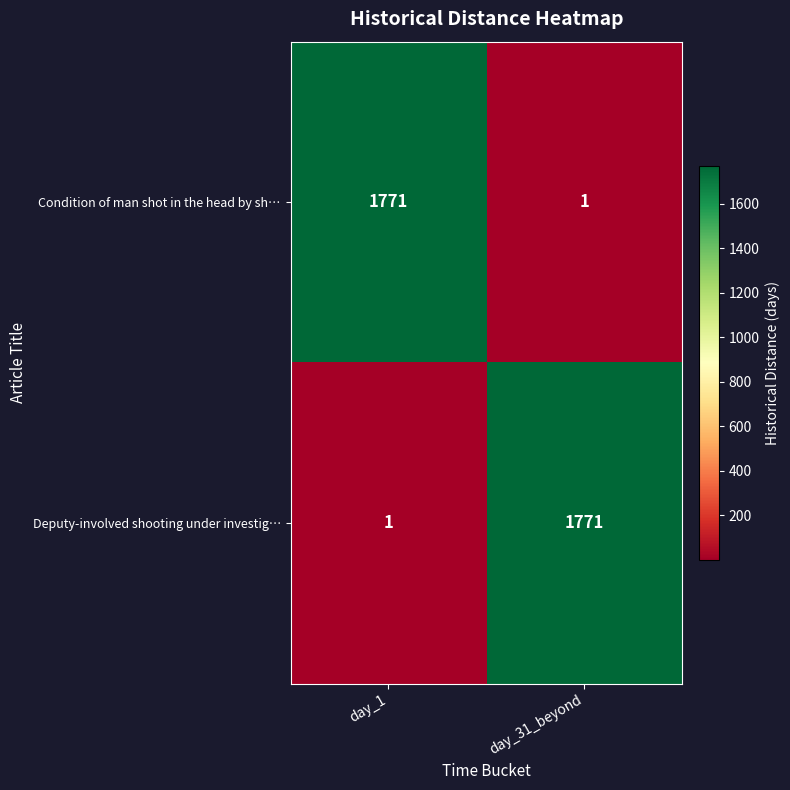

Reading left to right, list all the values displayed in this chart.

Condition of man shot in the head by sh…: day_1=1771	day_31_beyond=1
Deputy-involved shooting under investig…: day_1=1	day_31_beyond=1771